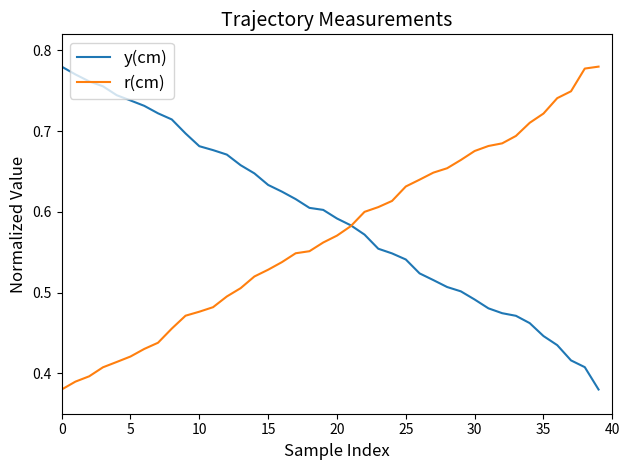

How many lines are shown in the chart?

2